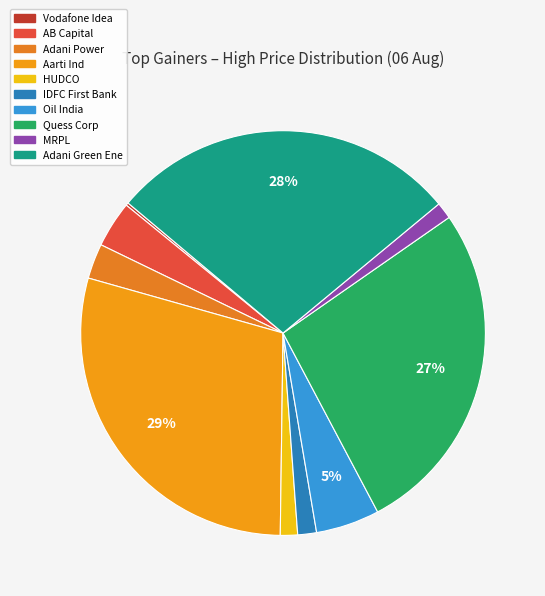

To the nearest percent, what is the difference between the largest and smallest slice percentages?

29%